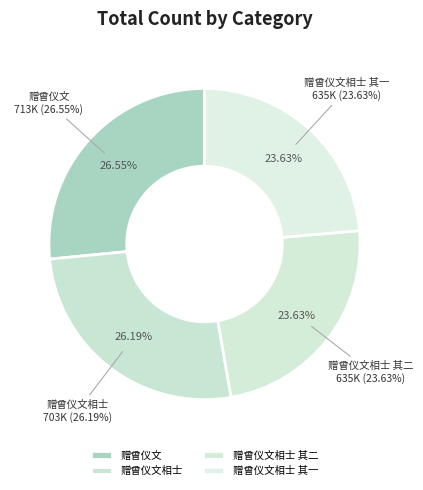

Which category has the smallest portion of the pie?

赠曾仪文相士 其一